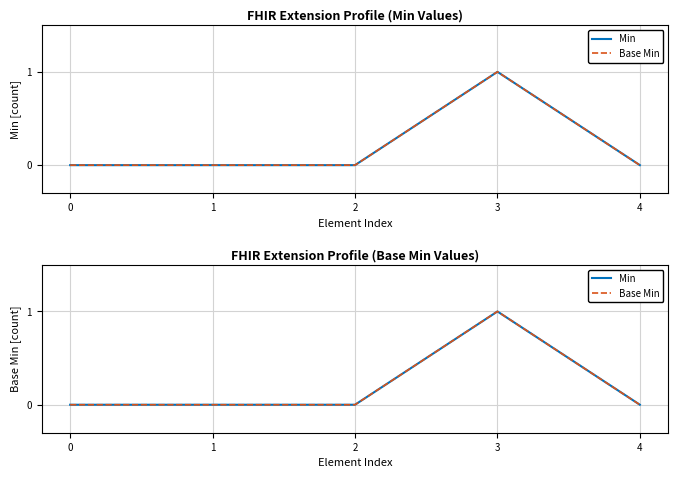

Count the number of categories in the chart.

5